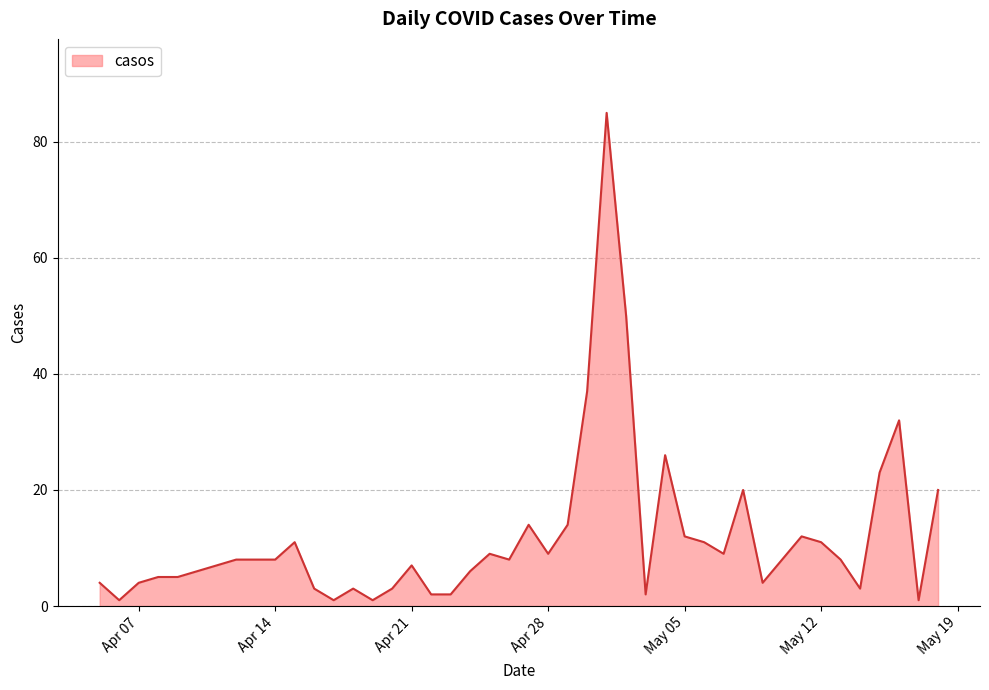

What is the difference between the maximum and minimum values?

84